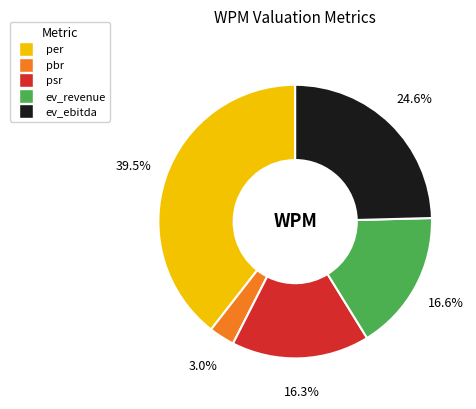

Is psr the majority of the pie?

No